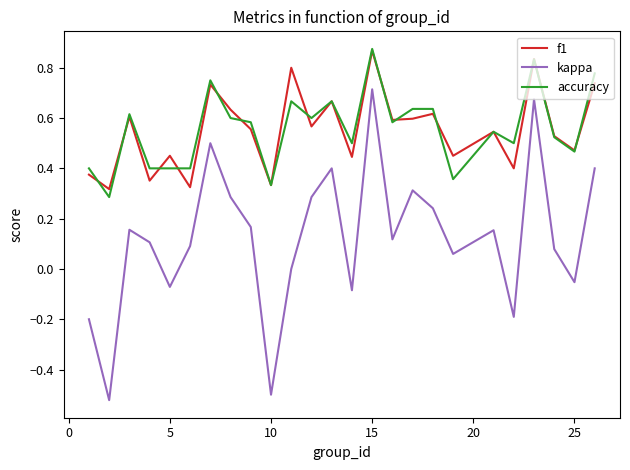

True or false: f1 and kappa intersect in this chart.

False